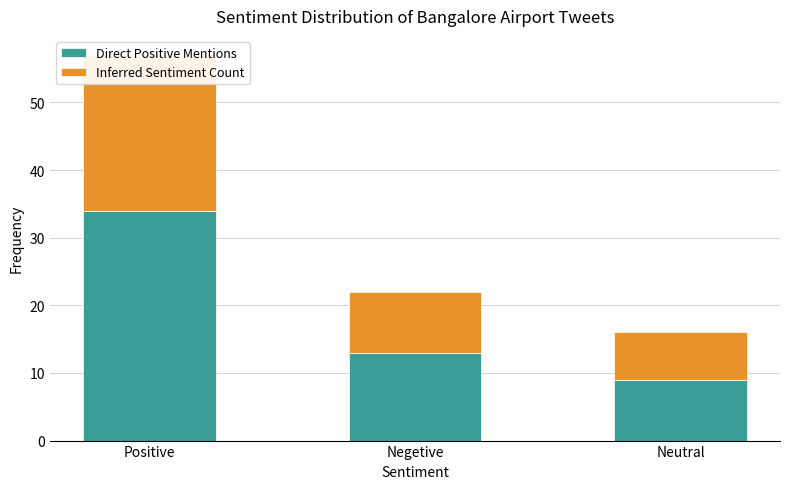

How many bars are there in total?

6